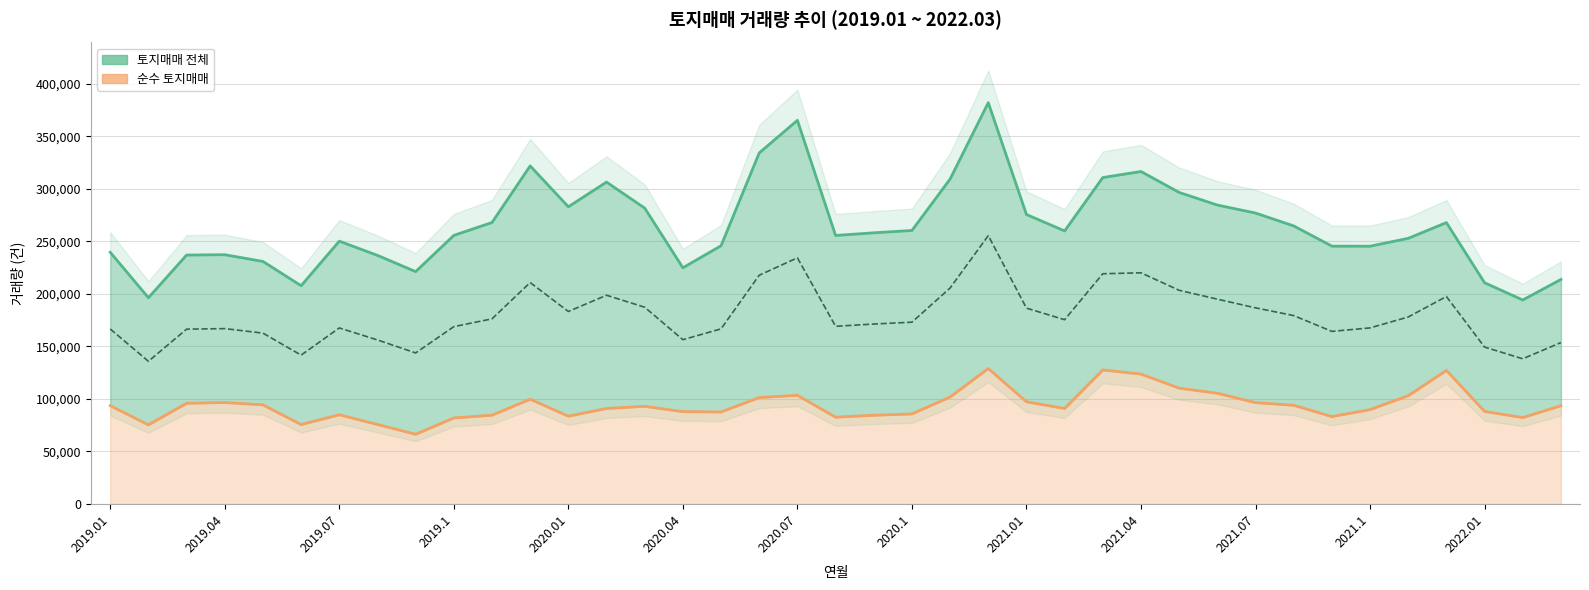

What is the total value across all series at 34?

533809.5